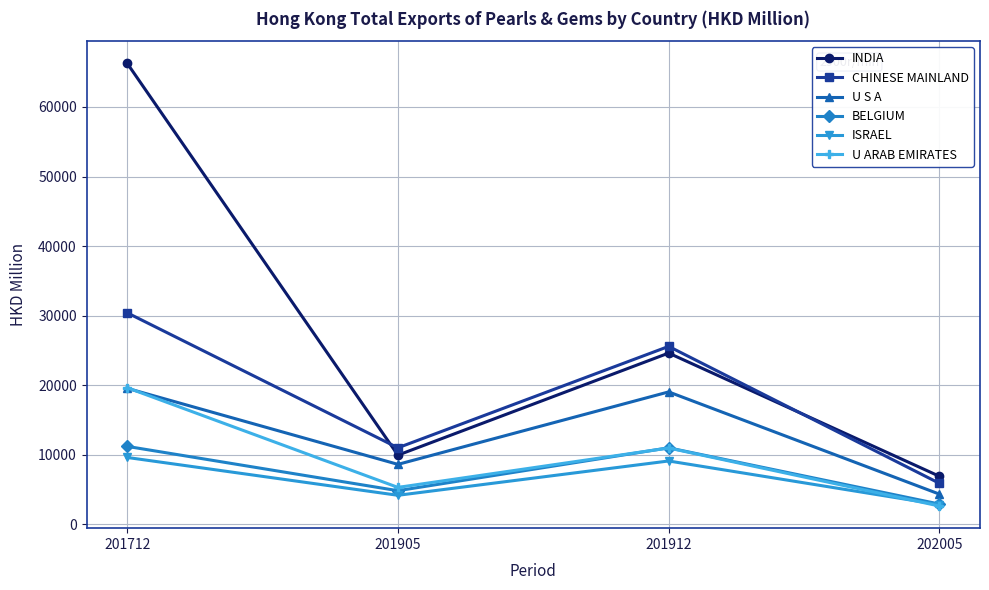

In INDIA, how many points are lower than both neighbors (excluding endpoints)?

1